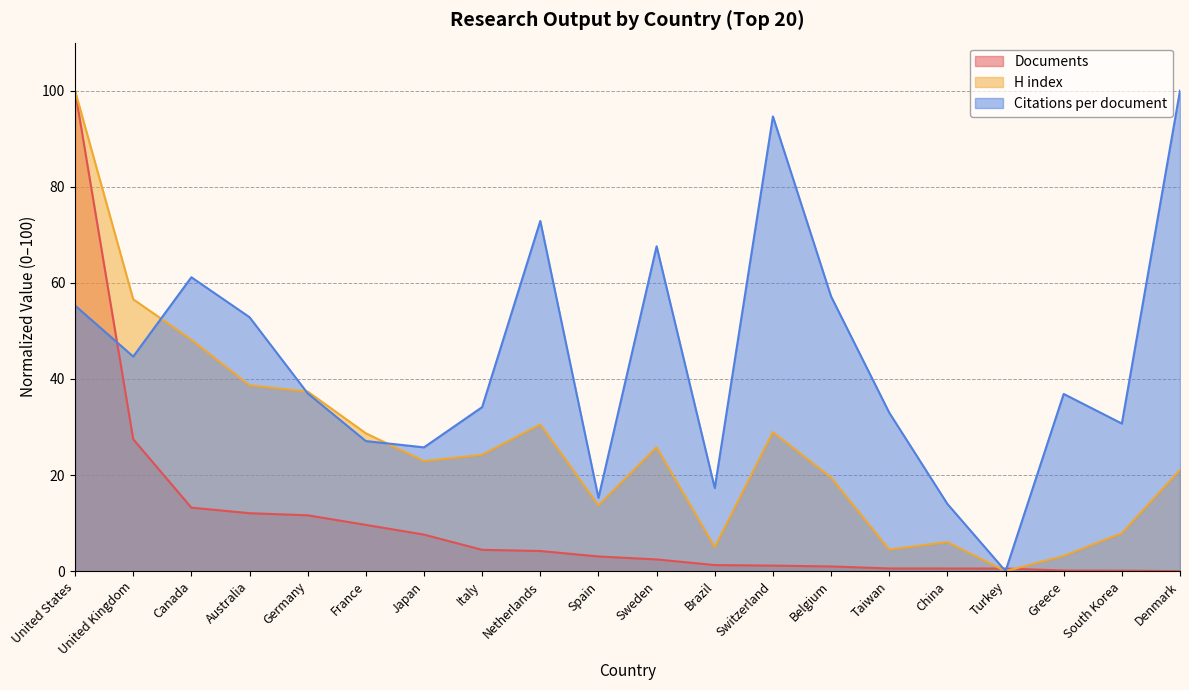

Which series has the largest total across all categories?

Citations per document